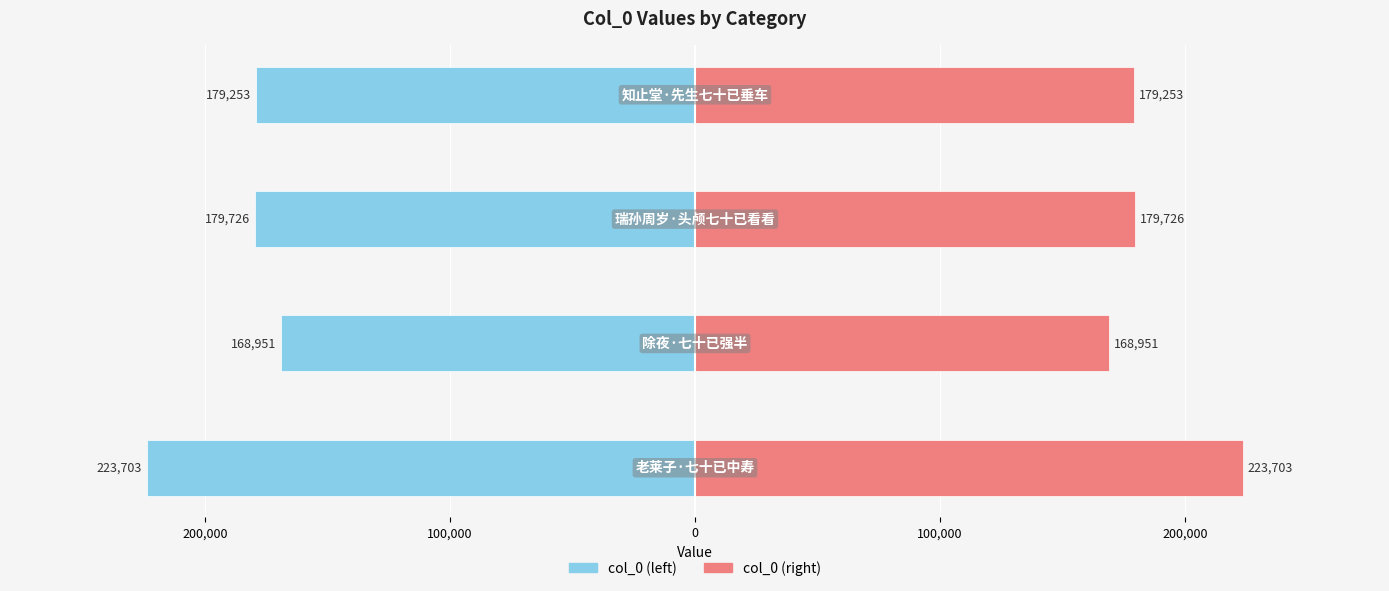

What is the spread (max minus min) of values at 0?

358506